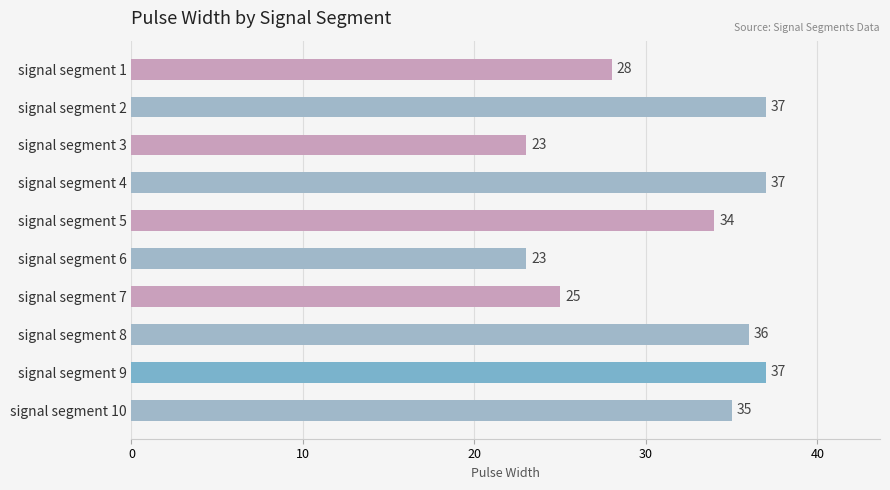

What is the change in value from signal segment 2 to signal segment 3?

-14